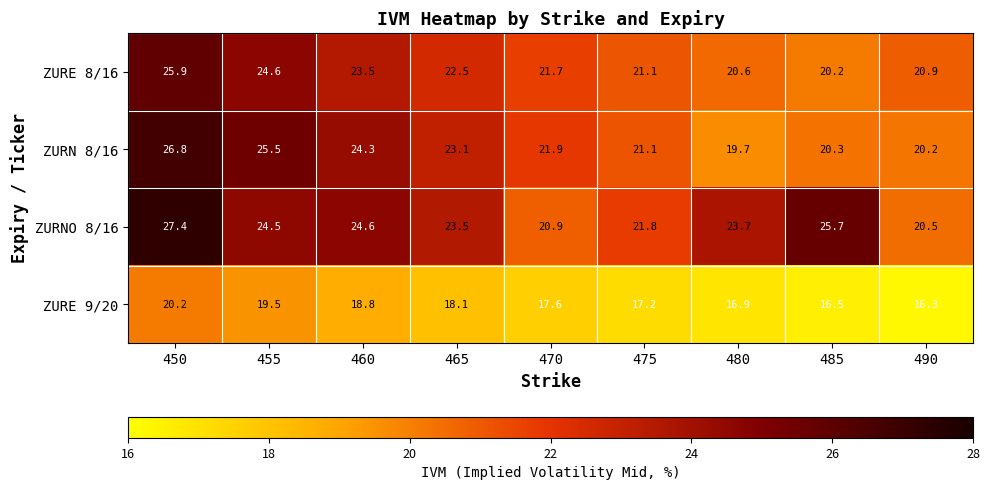

What is the difference between the second highest and minimum values in the ZURNO 8/16 series?

5.2